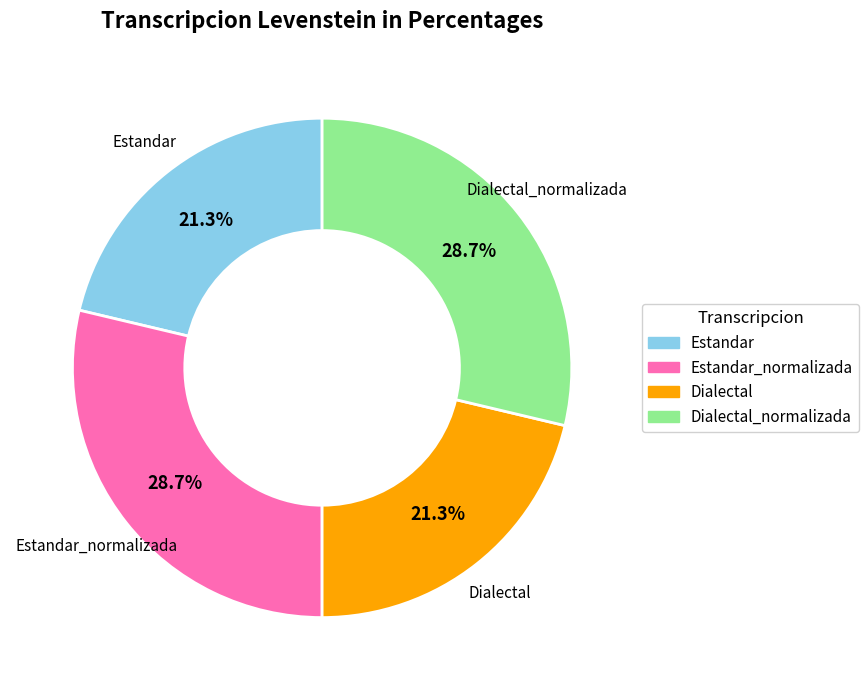

Does any single category account for the majority?

No